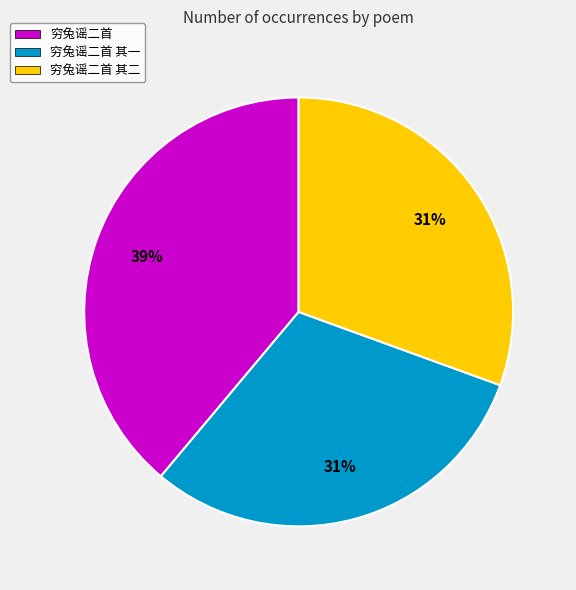

Which category has the biggest portion of the pie?

穷兔谣二首